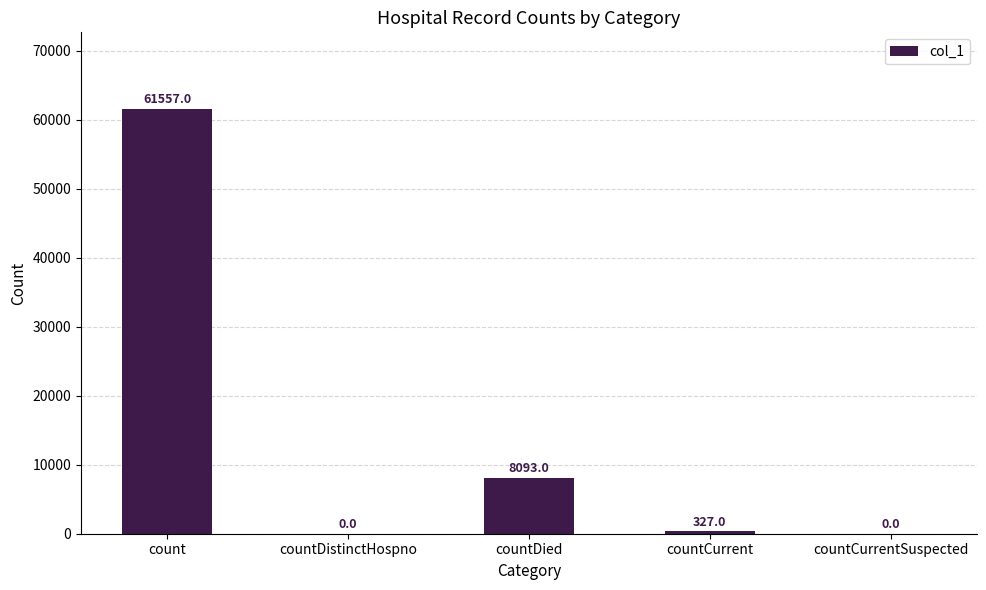

What is the sum of the values at countDied and countCurrentSuspected?

8093